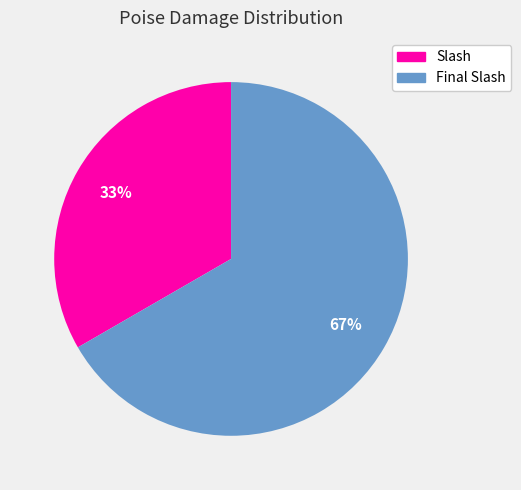

Which has a higher value, Slash or Final Slash?

Final Slash